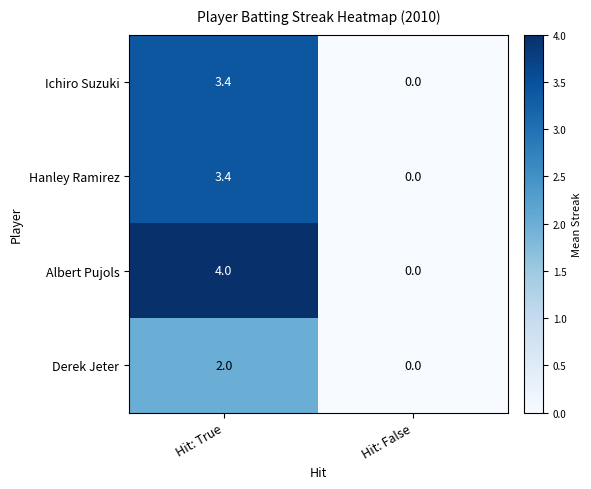

The value of Ichiro Suzuki at Hit: False is 2.2. True or false?

False